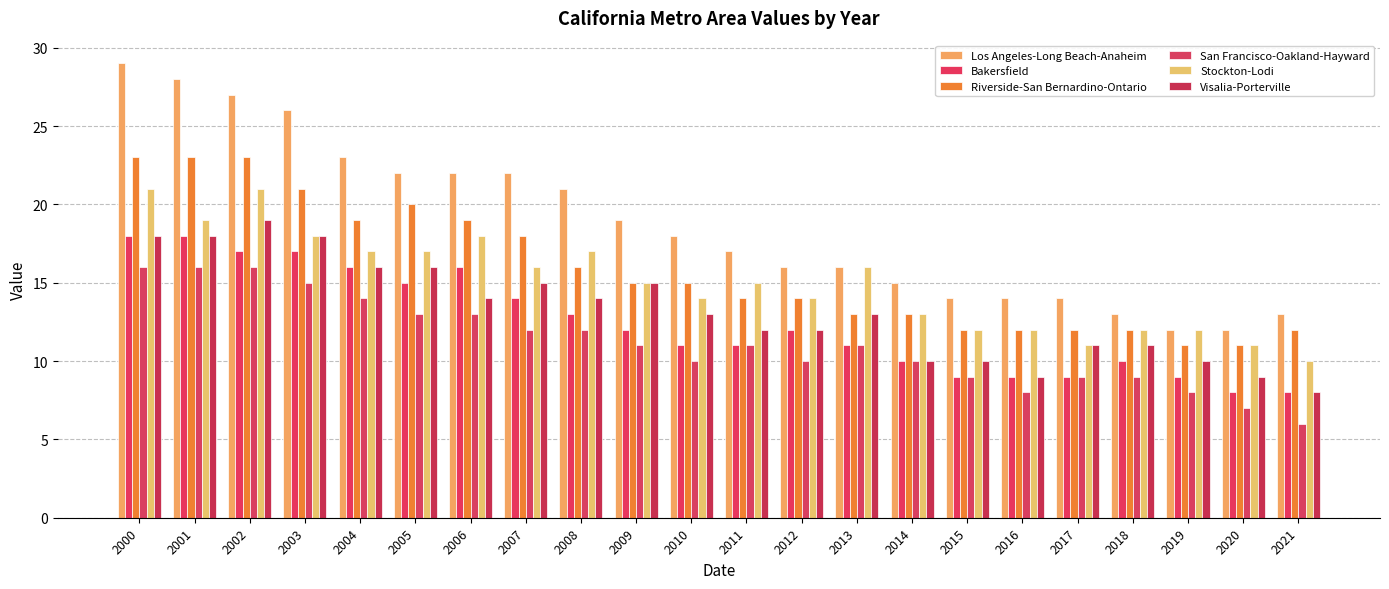

What is the difference between the second highest and minimum values in the Stockton-Lodi series?

11